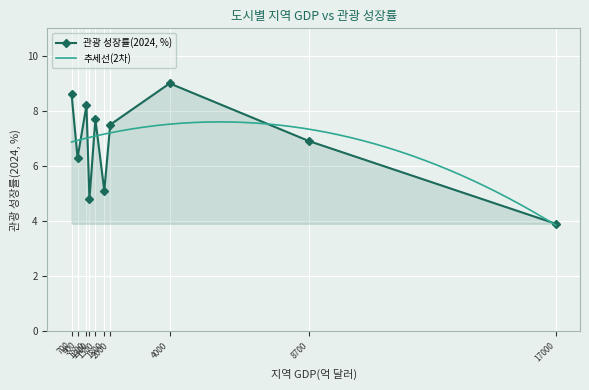

Is it true that the value at 시드니 is 7.8?

False